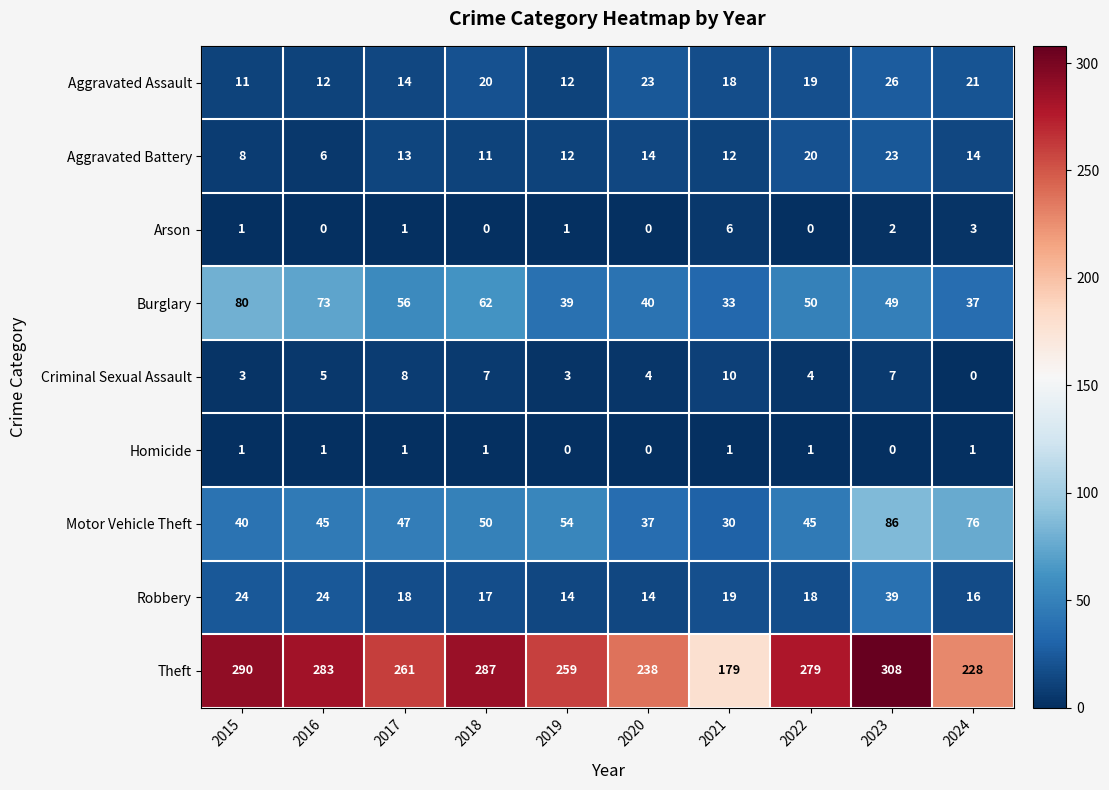

What is the sum of all Burglary values?

519